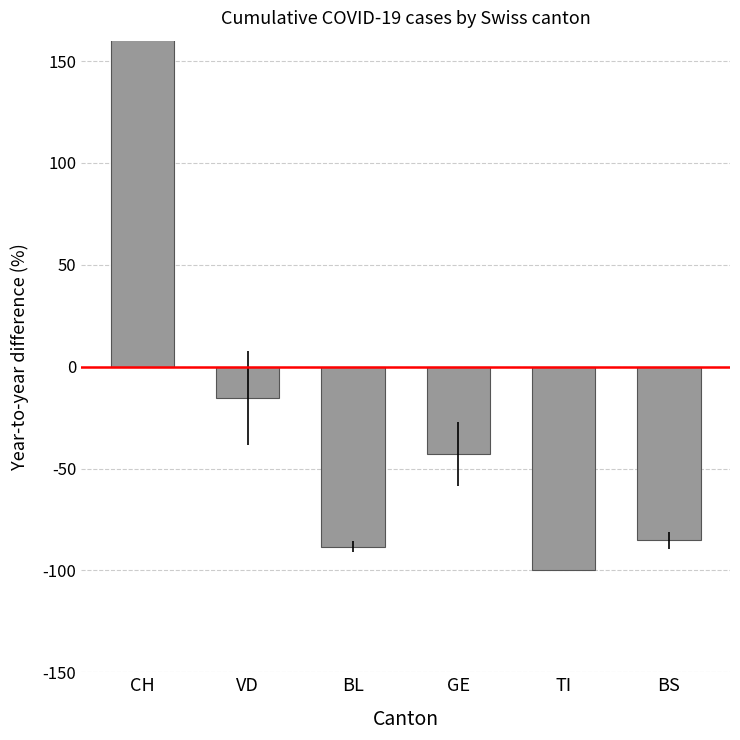

What is the minimum value shown in the chart?

-100.0